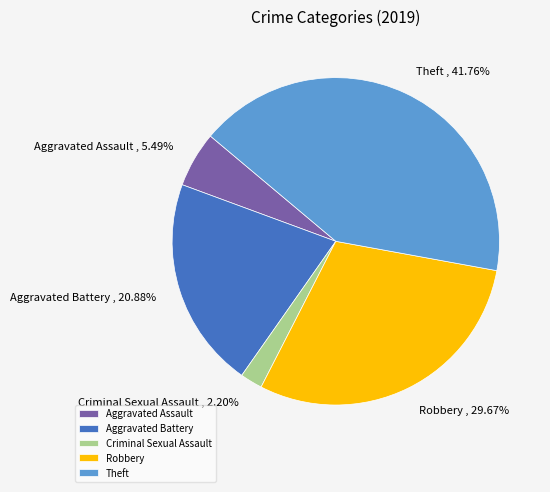

Rank the categories by value from highest to lowest.

Theft, Robbery, Aggravated Battery, Aggravated Assault, Criminal Sexual Assault